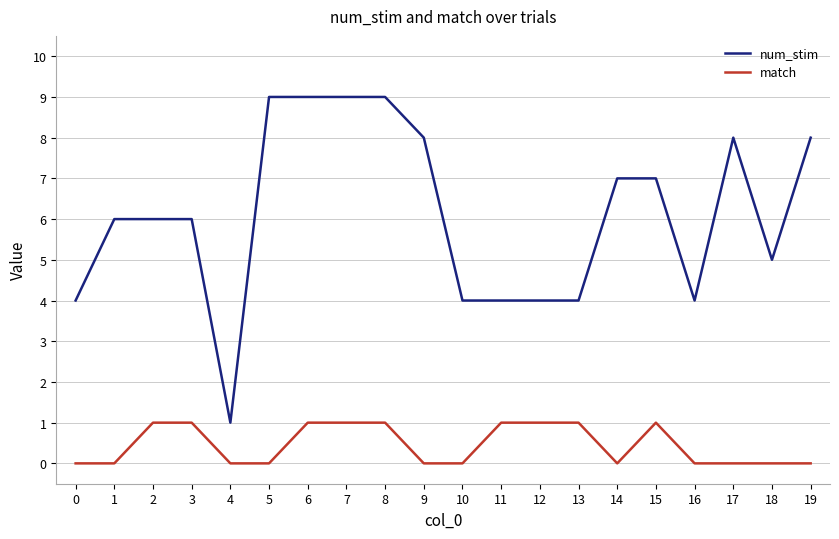

Count the num_stim values in the range 4 to 8.

15